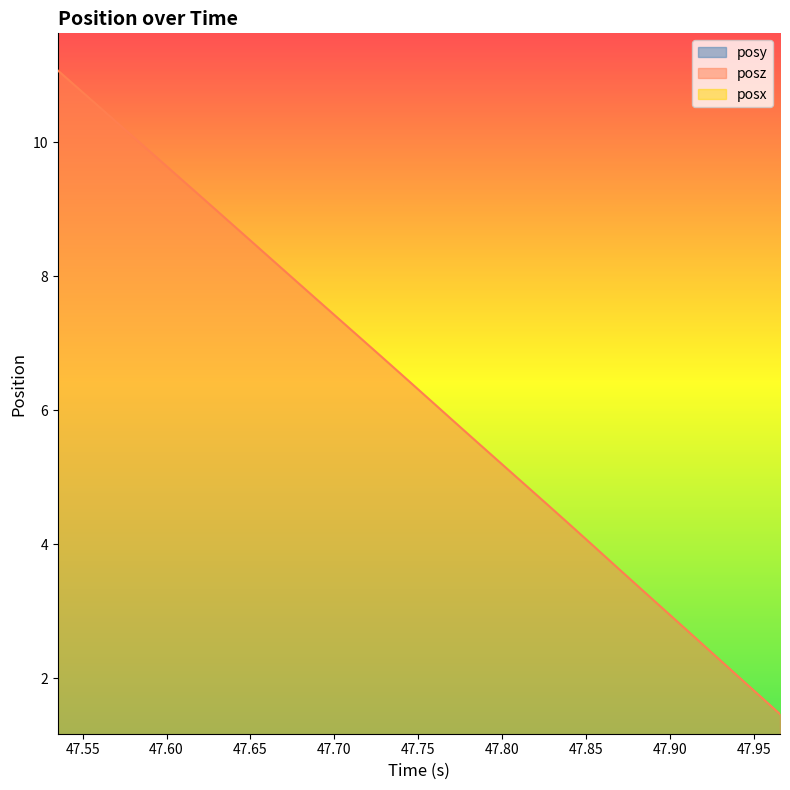

True or false: posz and posy cross at least once.

False